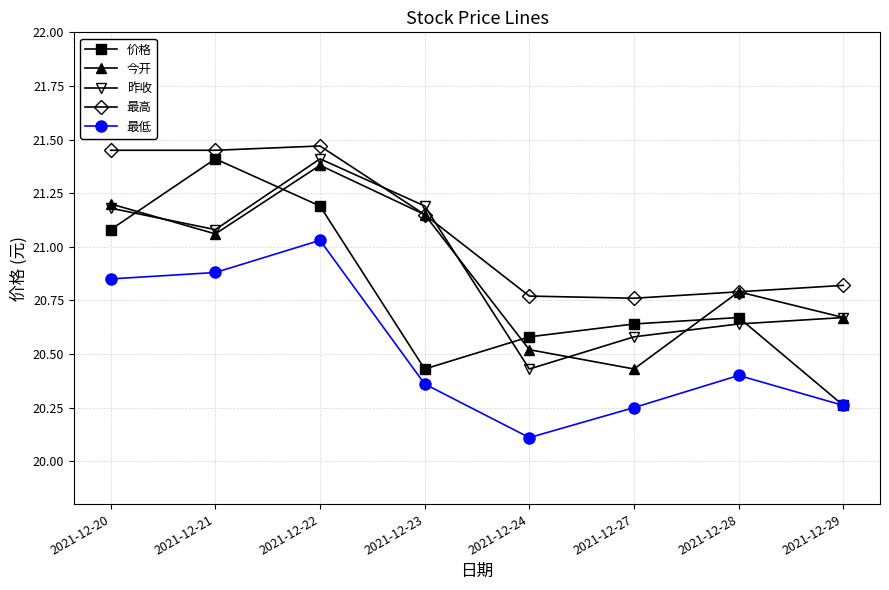

Between 2021-12-20 and 2021-12-22, which series saw the biggest shift?

昨收